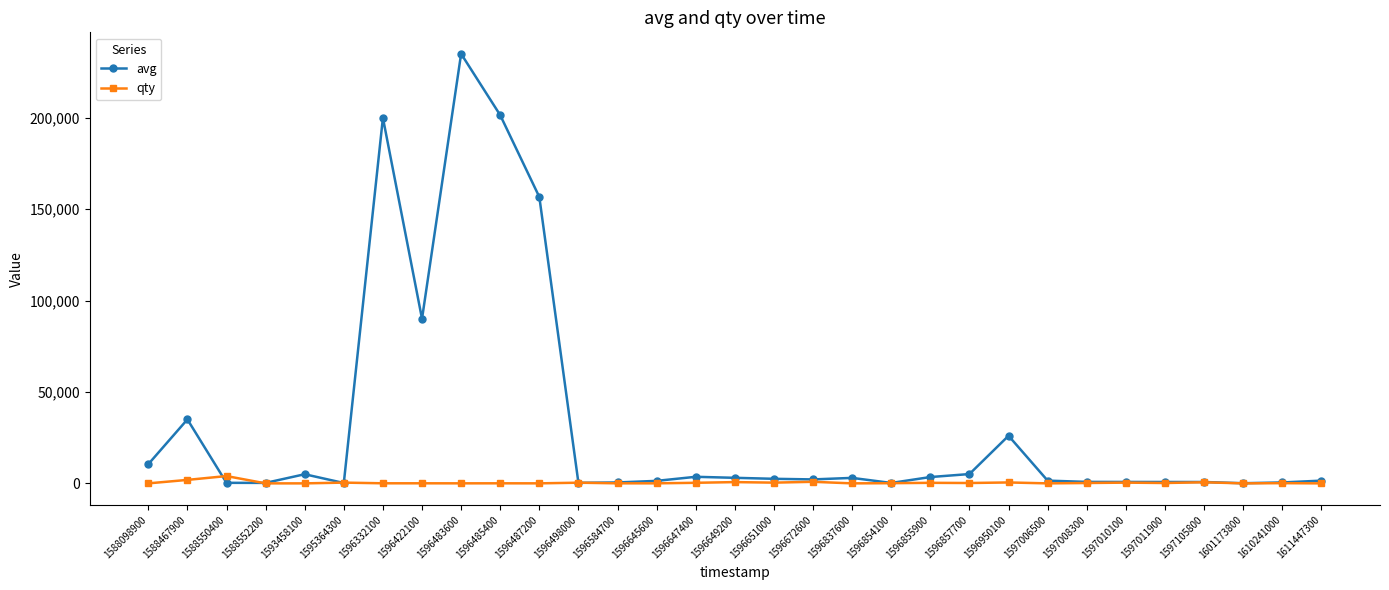

At which category does avg reach its first local peak?

1588467900